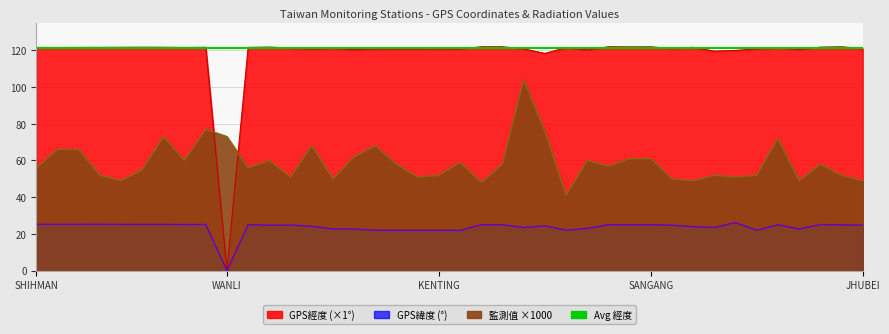

Reading left to right, what are all the values shown in this chart?

GPS緯度: SHIHMAN=25.3	SHANGI=25.2	SHIHBENGSHAN=25.3	MAOLIN=25.3	CHINSHAN=25.2	YEHLIU=25.2	TAPERNG=25.2	YANGMINSHAN=25.2	TAPING=25.2	WANLI=0.0	TAIPEI=25.1	ILAN=24.8	LUNGTAN=24.8	TAICHUNG=24.1	TAITUNG=22.8	KAOHSIUNG=22.6	HENGCHUN=22.0	LUNGCHUAN=22.0	TAKUANG=21.9	KENTING=21.9	HOUBIHU=21.9	AODI=25.1	GONGLIAO=25.0	ALISHAN=23.5	KINMEN=24.4	LANYU=22.1	TAINAN=23.0	LUNGMEN=25.0	SHUANGSI=25.0	SANGANG=25.1	HSINCHU=24.8	HUALINE=24.0	PENGHU=23.6	MATZU=26.2	MANJHOU=22.0	BANCIAO=25.0	PINGTONG=22.7	KEELUNG=25.1	TOUCHENG=24.9	JHUBEI=24.8
GPS經度: SHIHMAN=121.6	SHANGI=121.5	SHIHBENGSHAN=121.6	MAOLIN=121.6	CHINSHAN=121.6	YEHLIU=121.7	TAPERNG=121.7	YANGMINSHAN=121.5	TAPING=121.6	WANLI=0.0	TAIPEI=121.6	ILAN=121.8	LUNGTAN=121.2	TAICHUNG=120.7	TAITUNG=121.2	KAOHSIUNG=120.3	HENGCHUN=120.8	LUNGCHUAN=120.7	TAKUANG=120.7	KENTING=120.8	HOUBIHU=120.7	AODI=121.9	GONGLIAO=121.9	ALISHAN=120.8	KINMEN=118.3	LANYU=121.5	TAINAN=120.2	LUNGMEN=121.9	SHUANGSI=121.9	SANGANG=121.9	HSINCHU=121.0	HUALINE=121.6	PENGHU=119.6	MATZU=119.9	MANJHOU=120.8	BANCIAO=121.4	PINGTONG=120.5	KEELUNG=121.7	TOUCHENG=121.9	JHUBEI=121.0
監測值(微西弗/時): SHIHMAN=56.0	SHANGI=66.0	SHIHBENGSHAN=66.0	MAOLIN=52.0	CHINSHAN=49.0	YEHLIU=55.0	TAPERNG=73.0	YANGMINSHAN=60.0	TAPING=77.0	WANLI=73.0	TAIPEI=56.0	ILAN=60.0	LUNGTAN=51.0	TAICHUNG=68.0	TAITUNG=50.0	KAOHSIUNG=62.0	HENGCHUN=68.0	LUNGCHUAN=58.0	TAKUANG=51.0	KENTING=52.0	HOUBIHU=59.0	AODI=48.0	GONGLIAO=58.0	ALISHAN=104.0	KINMEN=76.0	LANYU=41.0	TAINAN=60.0	LUNGMEN=57.0	SHUANGSI=61.0	SANGANG=61.0	HSINCHU=50.0	HUALINE=49.0	PENGHU=52.0	MATZU=51.0	MANJHOU=52.0	BANCIAO=72.0	PINGTONG=49.0	KEELUNG=58.0	TOUCHENG=52.0	JHUBEI=49.0